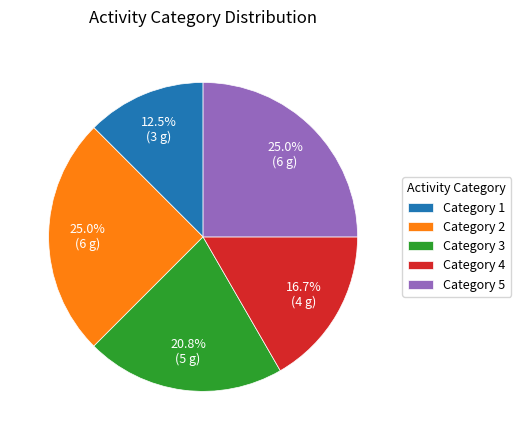

What percentage do Category 1 and Category 4 together represent?

29.2%